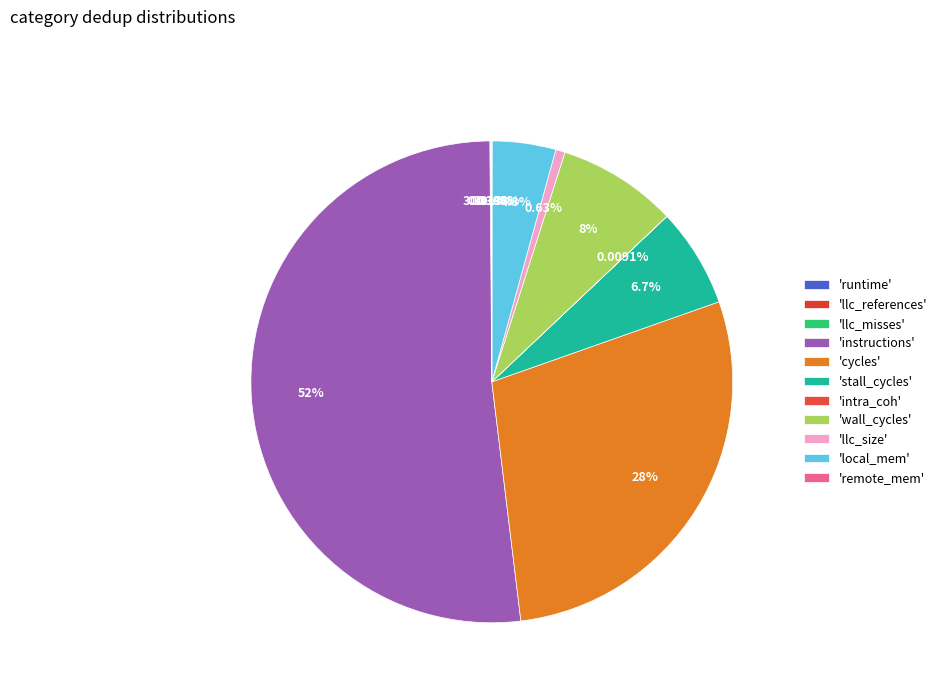

To the nearest percent, what portion does wall_cycles represent?

8%